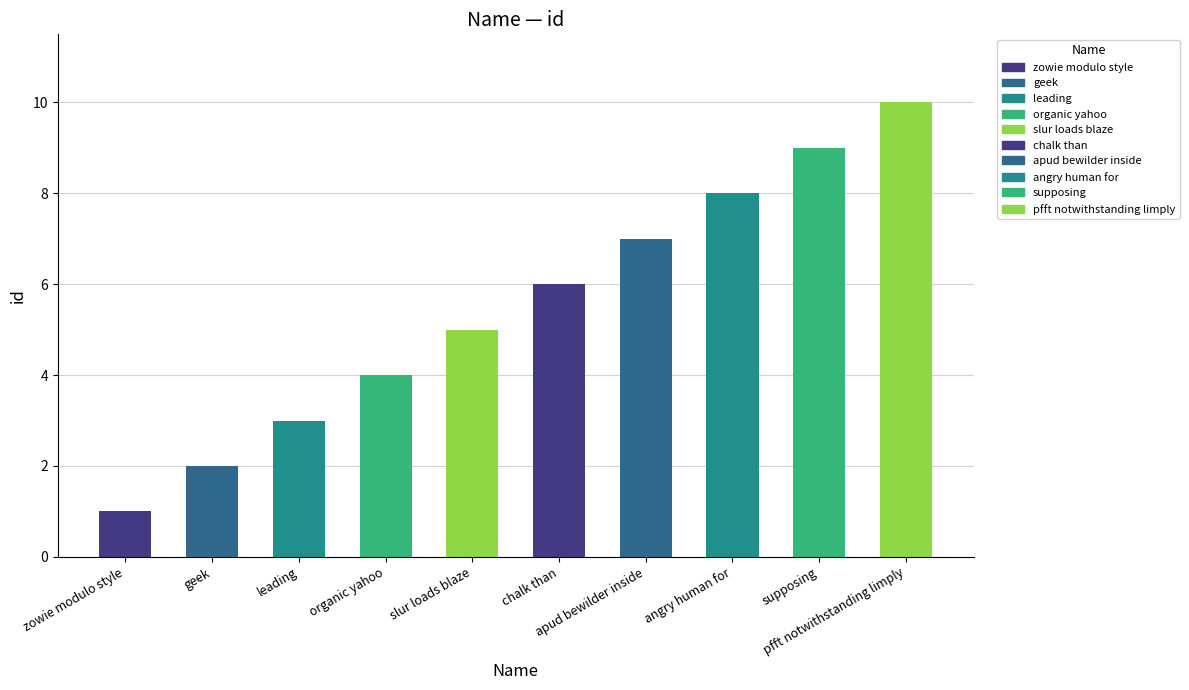

How many categories are shown in the chart?

10